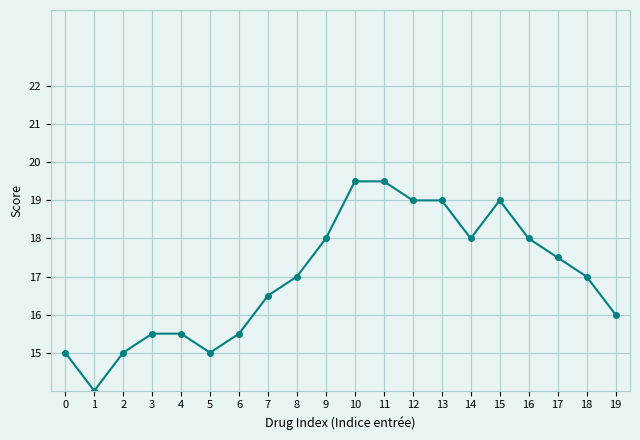

What is the difference between the second highest and minimum values?

5.5